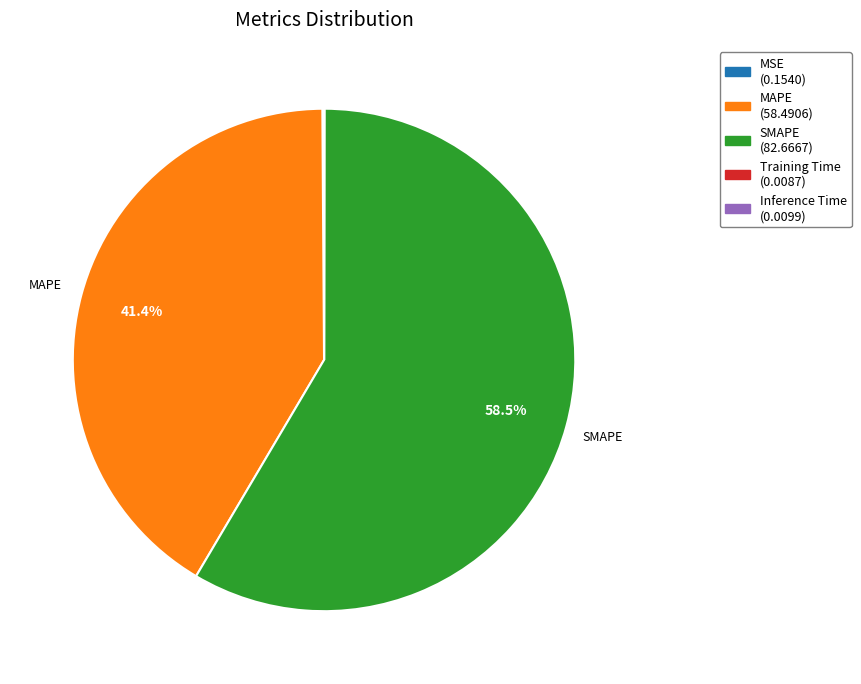

Does any single category account for the majority?

Yes